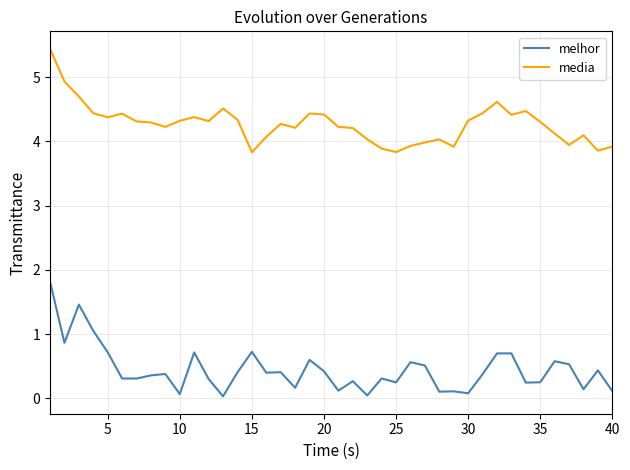

What is the greatest value displayed?

5.4